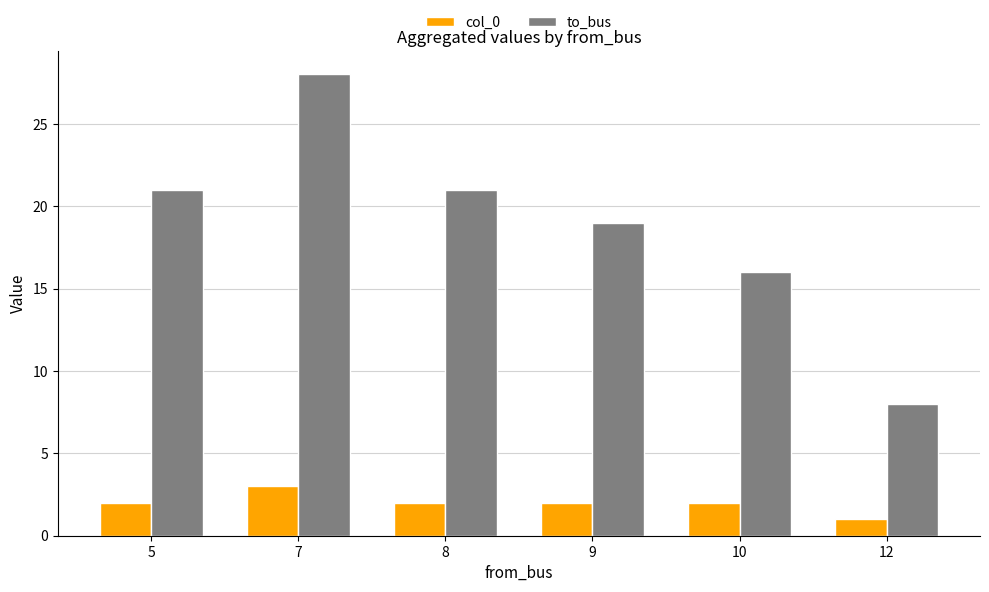

What is the difference between the maximum and minimum values in the to_bus series?

20